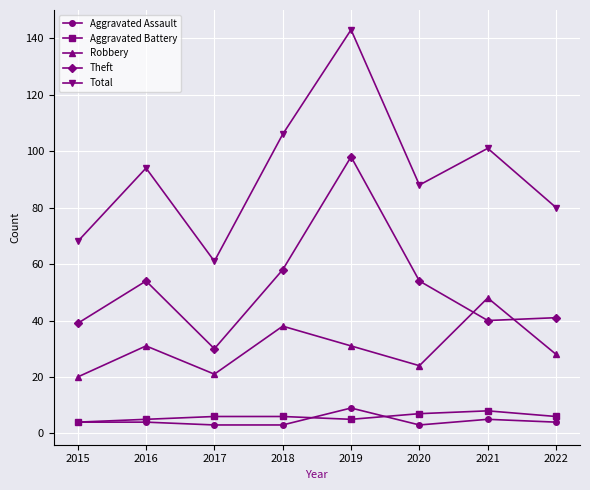

What is the value of the Total point at the 4th from the left?

106